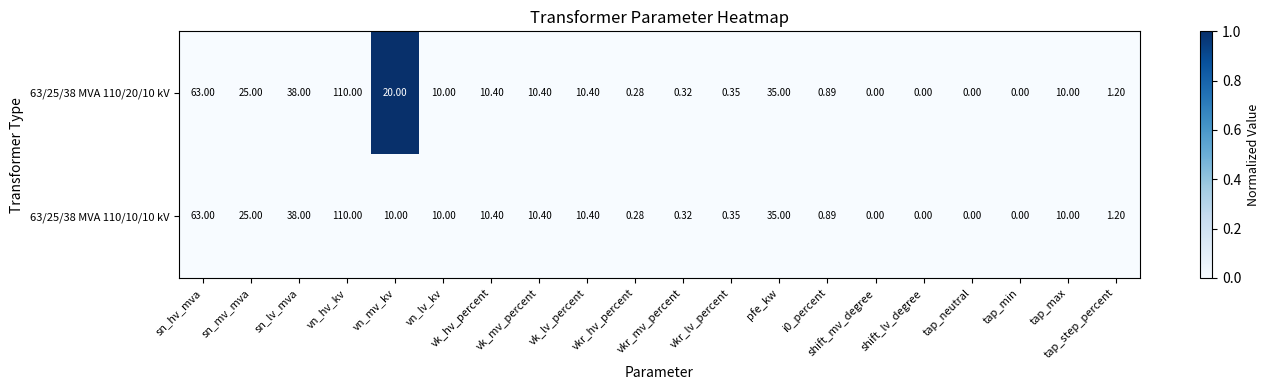

Where is 63/25/38 MVA 110/20/10 kV nearest to the value 55?

sn_hv_mva